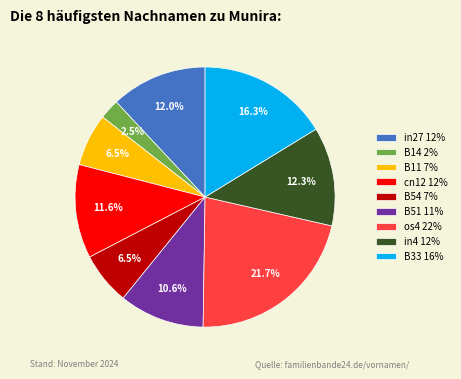

Which slice is the smallest?

B14